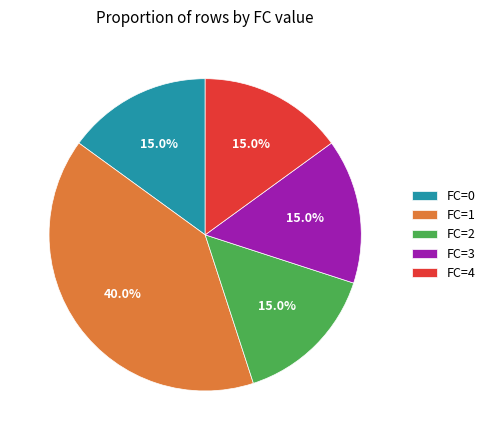

Combined, what portion of the pie is FC=0 and FC=2?

30.0%